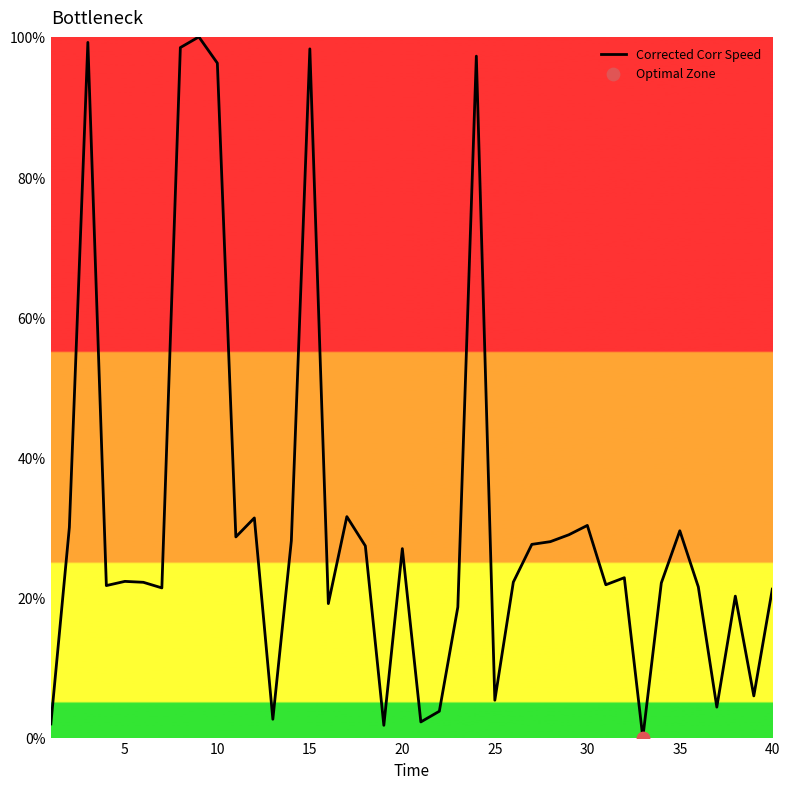

What is the maximum value shown in the chart?

100.0